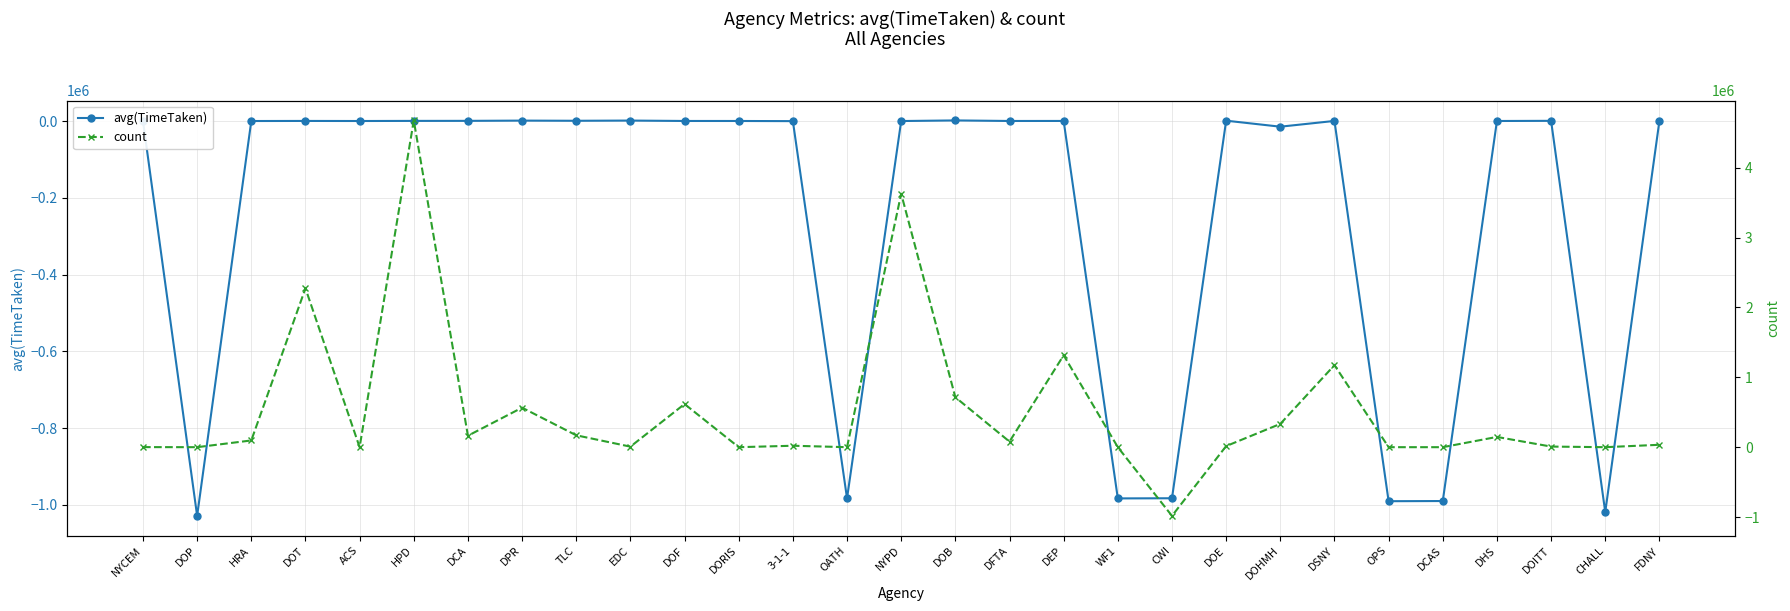

Reading left to right, what are all the values shown in this chart?

avg(TimeTaken): NYCEM=212.3	DOP=-1028939.1	HRA=-10.3	DOT=203.8	ACS=22.8	HPD=307.7	DCA=428.4	DPR=1058.7	TLC=625.8	EDC=1155.3	DOF=119.2	DORIS=85.2	3-1-1=-294.6	OATH=-983348.8	NYPD=-46.2	DOB=1539.2	DFTA=100.6	DEP=182.8	WF1=-983403.4	CWI=-983010.4	DOE=900.1	DOHMH=-14788.7	DSNY=225.6	OPS=-990668.4	DCAS=-990228.1	DHS=60.0	DOITT=479.6	CHALL=-1019082.6	FDNY=42.4
count: NYCEM=1154.0	DOP=1.0	HRA=96321.0	DOT=2272800.0	ACS=1.0	HPD=4675359.0	DCA=163946.0	DPR=565340.0	TLC=170048.0	EDC=7754.0	DOF=617477.0	DORIS=67.0	3-1-1=20588.0	OATH=1.0	NYPD=3625522.0	DOB=714453.0	DFTA=79826.0	DEP=1315659.0	WF1=2.0	CWI=-983010.4	DOE=15585.0	DOHMH=333119.0	DSNY=1173884.0	OPS=36.0	DCAS=1.0	DHS=146671.0	DOITT=8648.0	CHALL=7.0	FDNY=34328.0